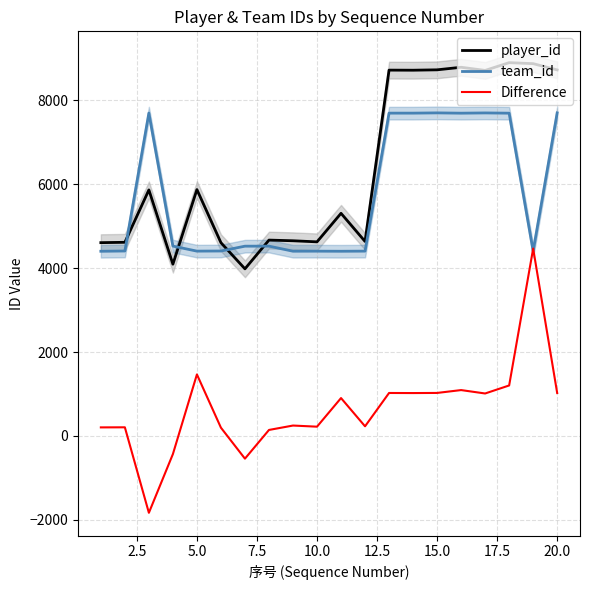

Which series ends up on top after the final intersection of player_id and team_id?

player_id